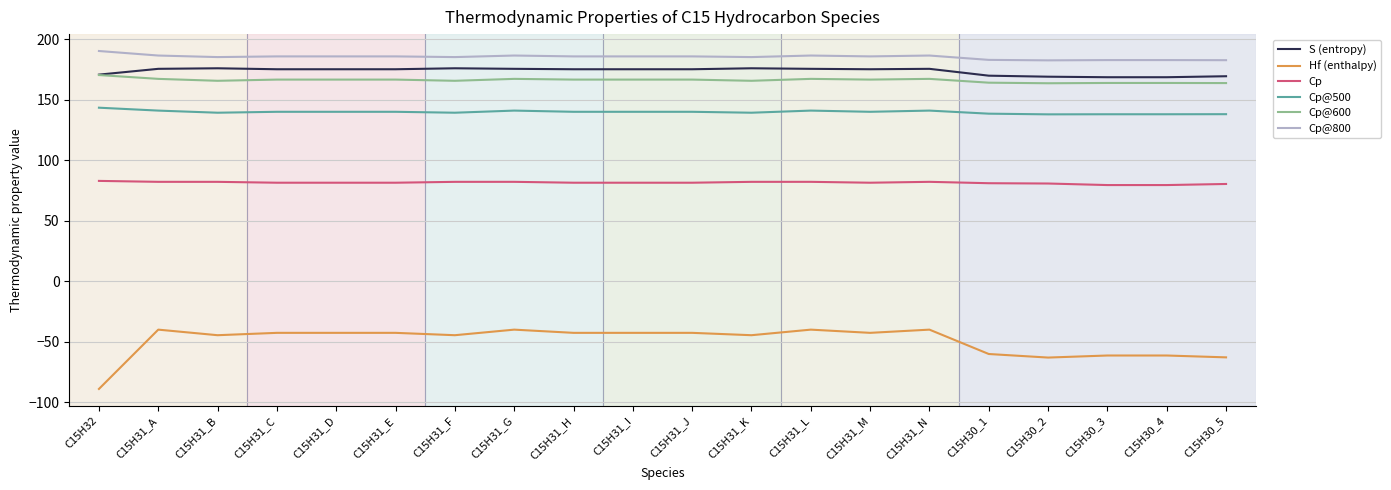

True or false: S (entropy) and Cp@500 cross at least once.

False